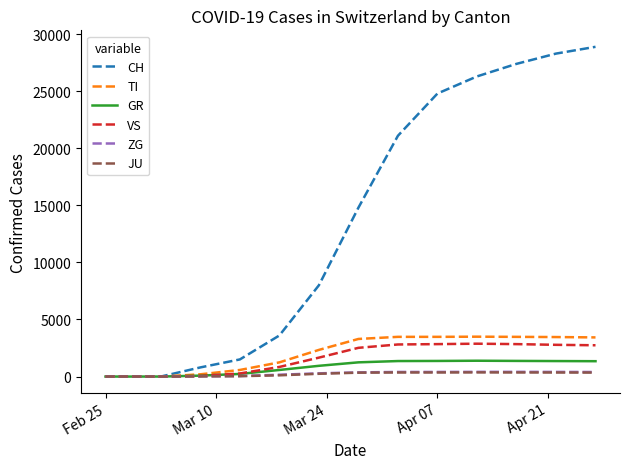

Which series has the largest total across all categories?

CH